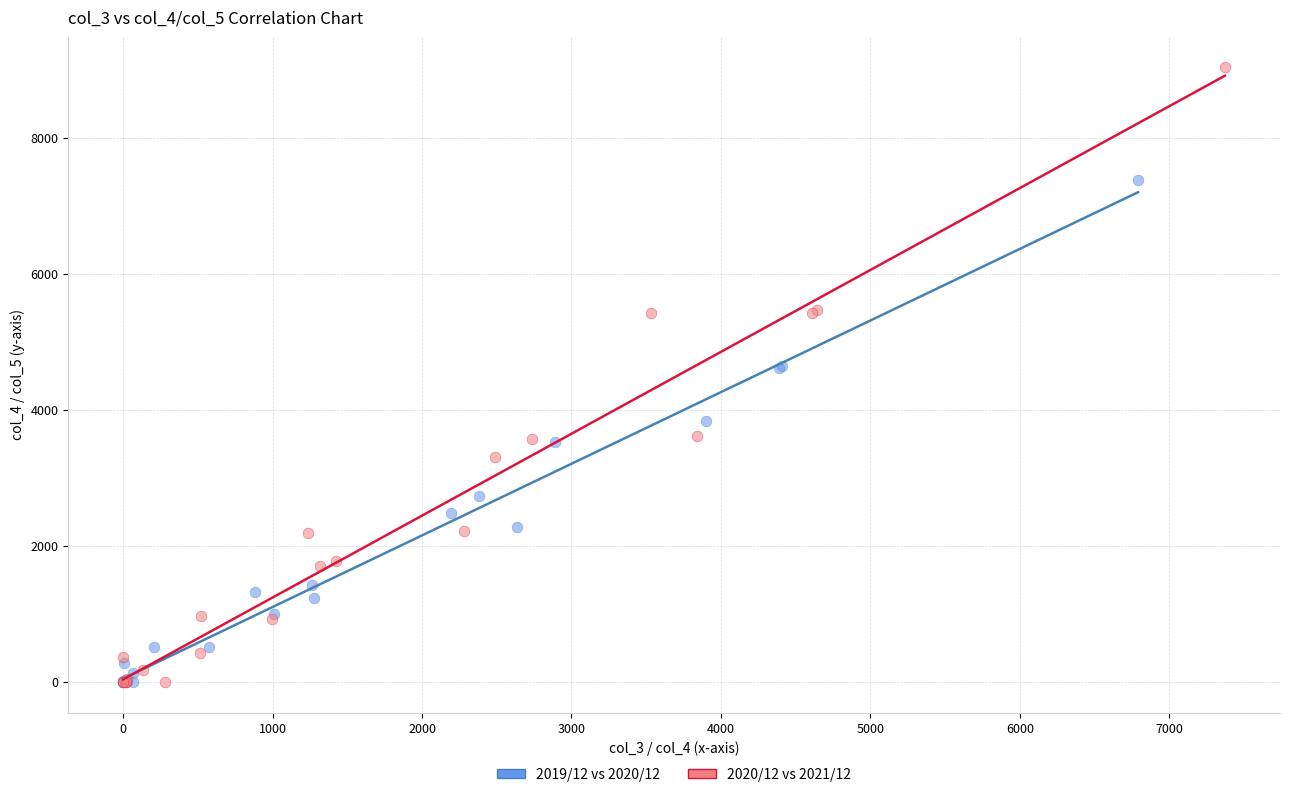

Which series has the widest spread of Y values?

2020/12 vs 2021/12